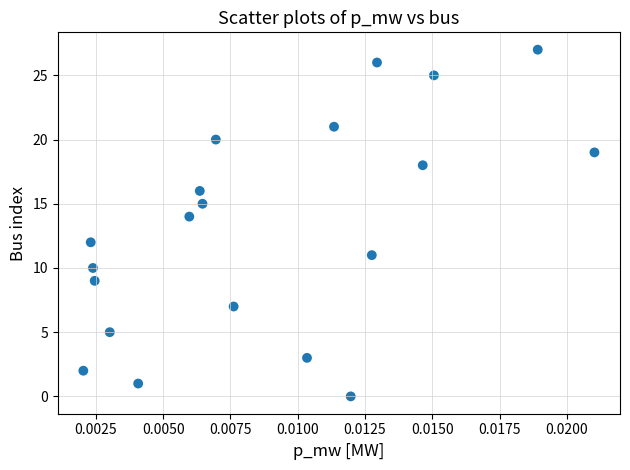

What is the range of Y values (max minus min)?

27